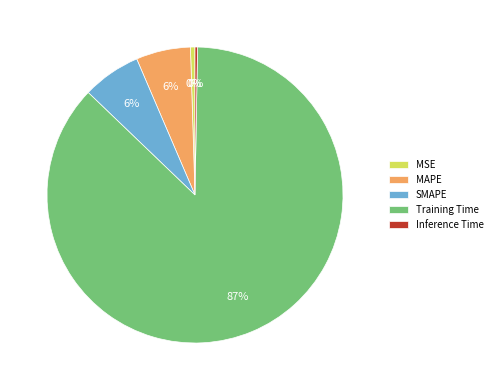

Is there any slice that represents more than half of the pie?

Yes